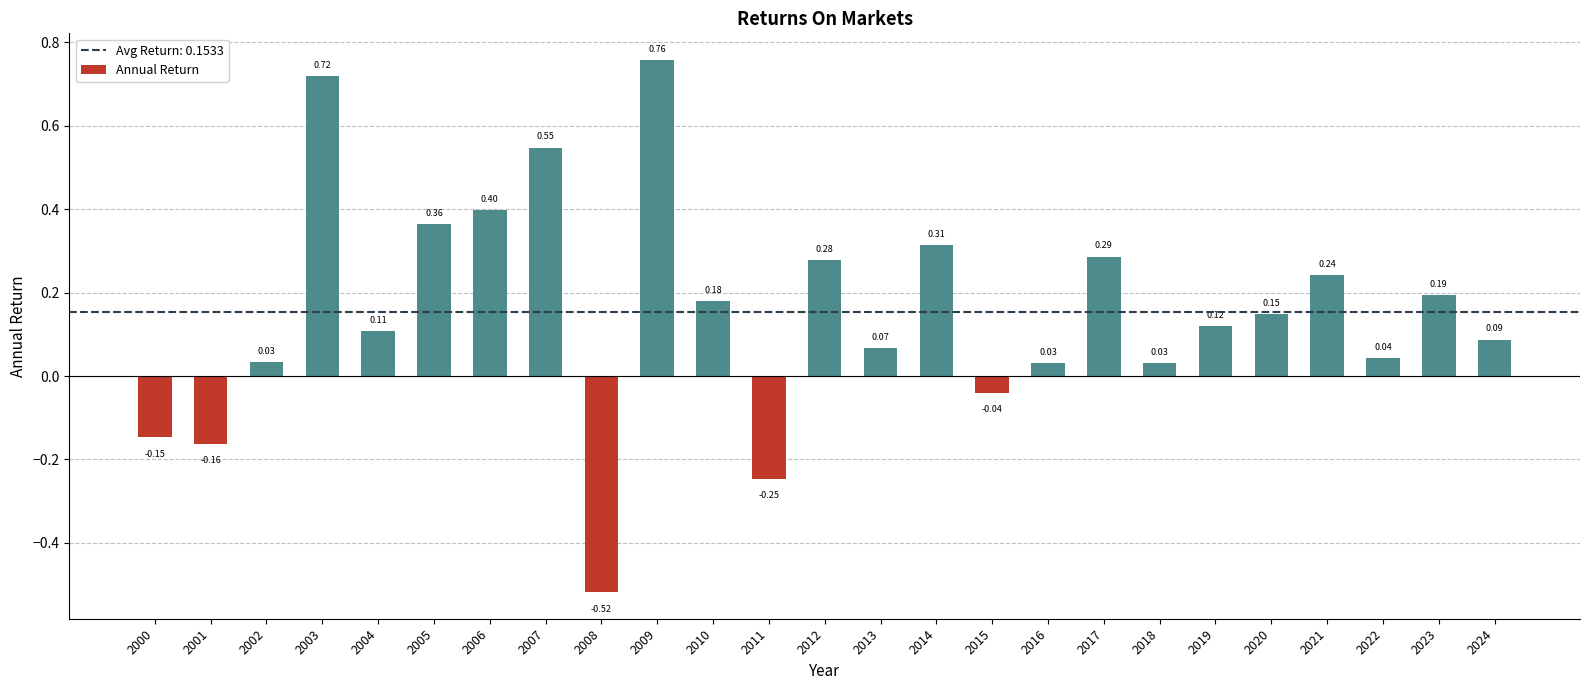

Between 2000 and 2021, which is larger?

2021